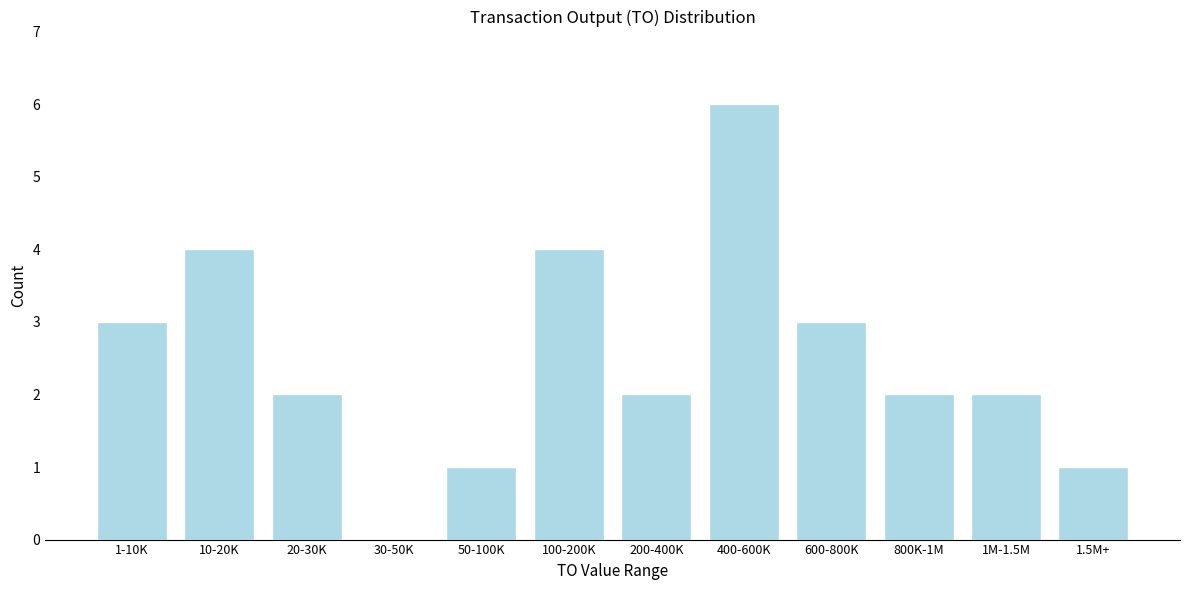

Reading left to right, what are all the values shown in this chart?

1-10K=3	10-20K=4	20-30K=2	30-50K=0	50-100K=1	100-200K=4	200-400K=2	400-600K=6	600-800K=3	800K-1M=2	1M-1.5M=2	1.5M+=1